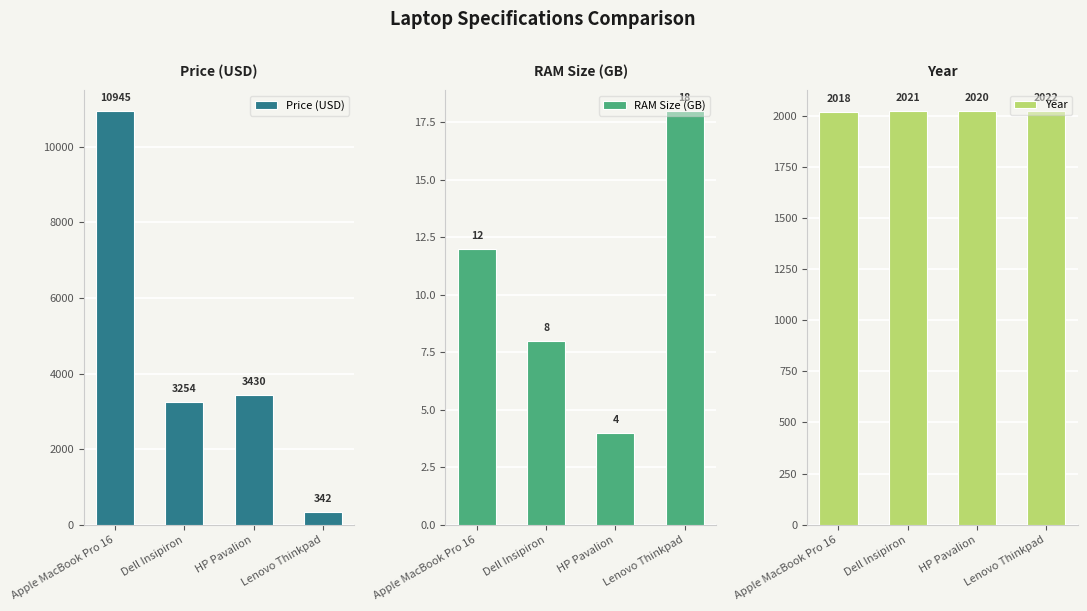

What is the maximum value for Year?

2022